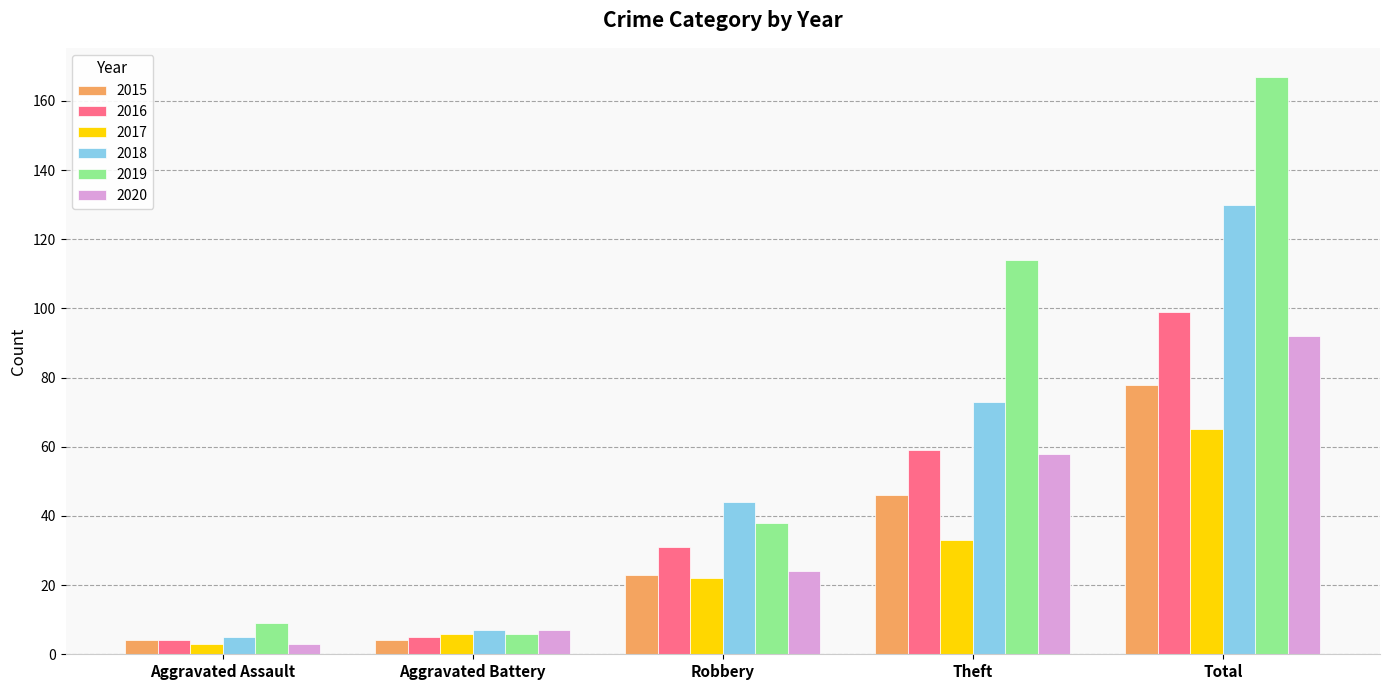

Reading left to right, list all the values displayed in this chart.

2015: Aggravated Assault=4	Aggravated Battery=4	Robbery=23	Theft=46	Total=78
2016: Aggravated Assault=4	Aggravated Battery=5	Robbery=31	Theft=59	Total=99
2017: Aggravated Assault=3	Aggravated Battery=6	Robbery=22	Theft=33	Total=65
2018: Aggravated Assault=5	Aggravated Battery=7	Robbery=44	Theft=73	Total=130
2019: Aggravated Assault=9	Aggravated Battery=6	Robbery=38	Theft=114	Total=167
2020: Aggravated Assault=3	Aggravated Battery=7	Robbery=24	Theft=58	Total=92